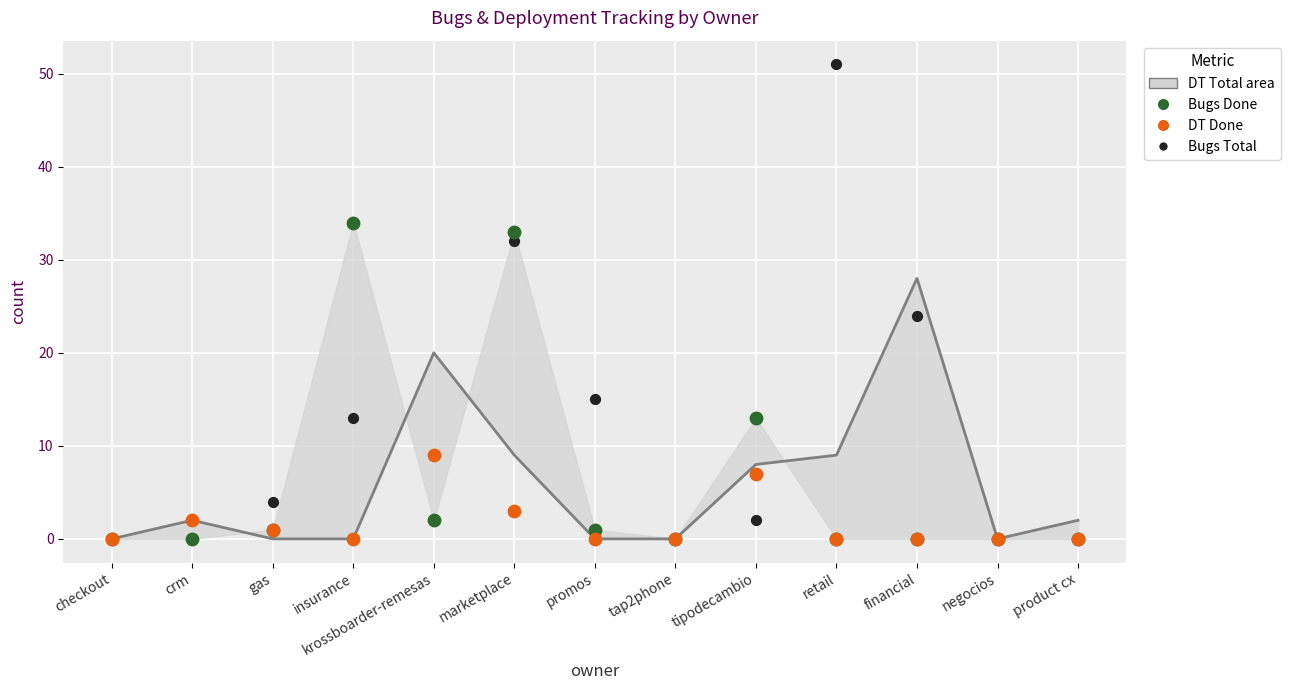

Across all series, what Y value is closest to 25?

24